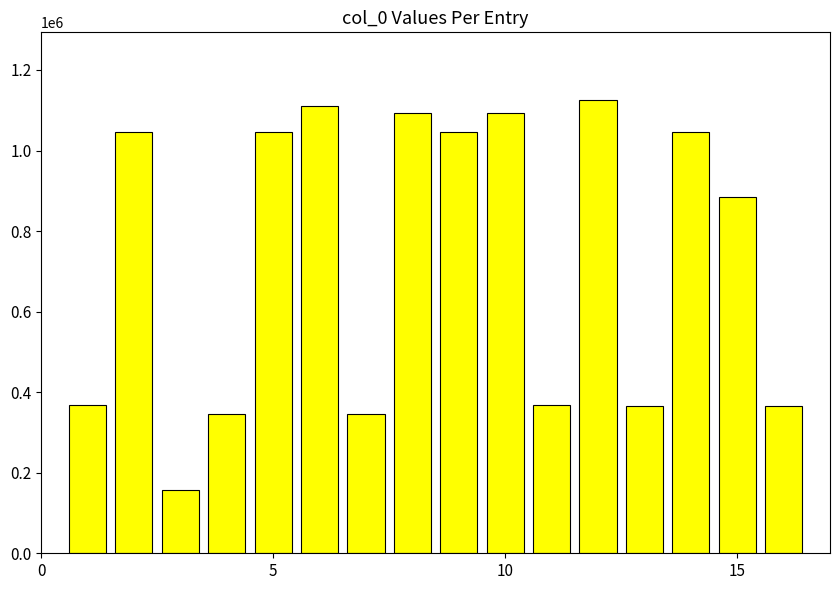

How many data points are less than 1046872?

8